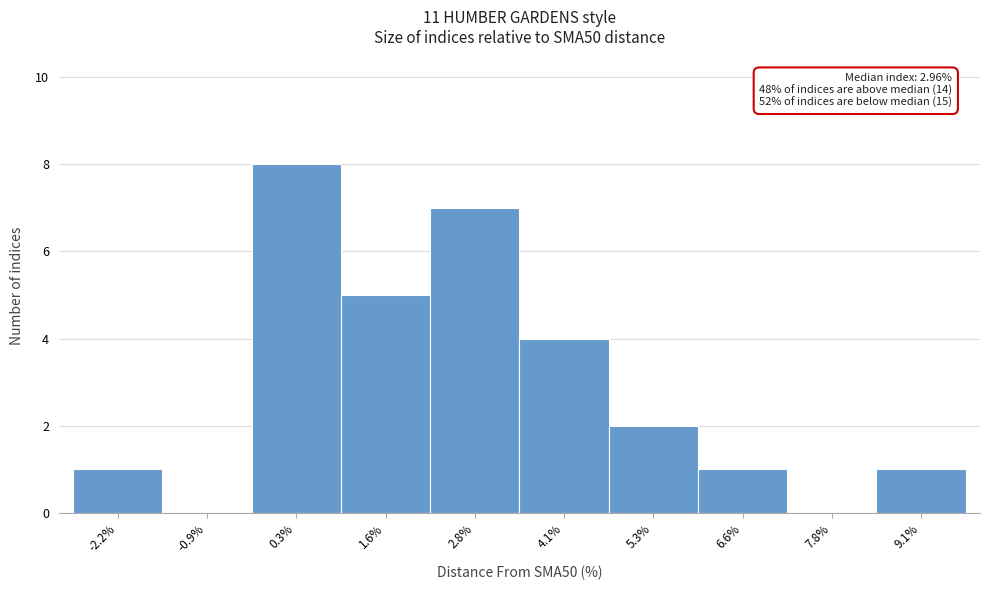

Reading left to right, what are all the values shown in this chart?

-2.2%=1	-0.9%=0	0.3%=8	1.6%=5	2.8%=7	4.1%=4	5.3%=2	6.6%=1	7.8%=0	9.1%=1